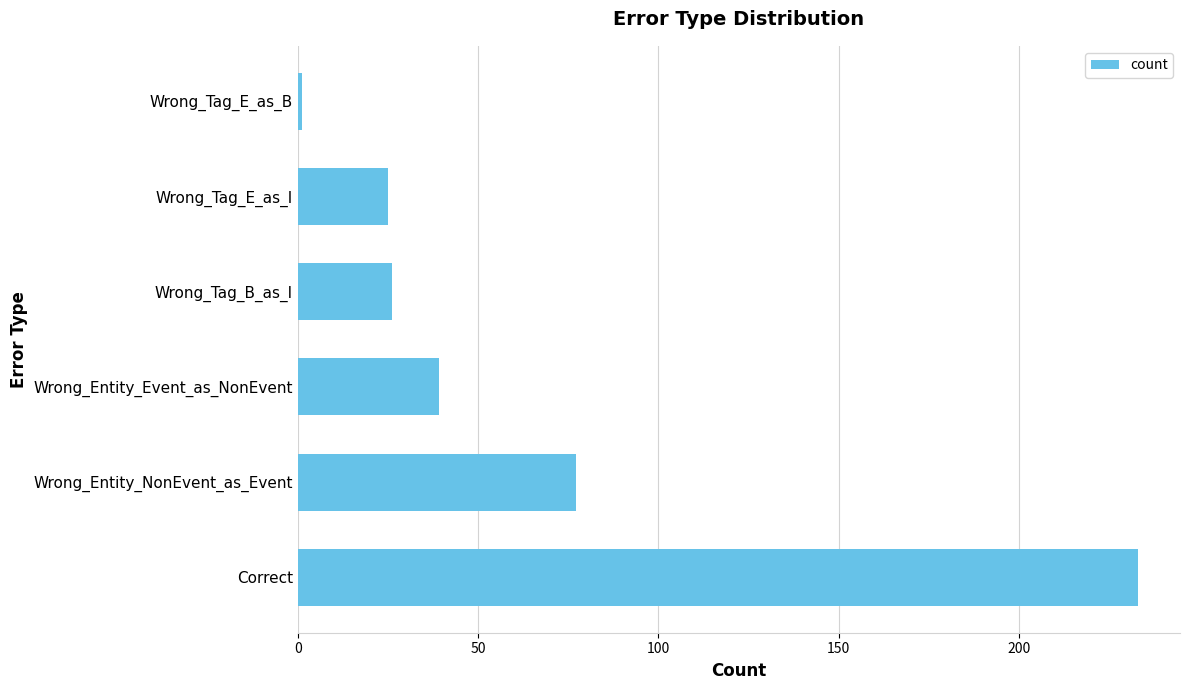

What is the smallest value displayed?

1